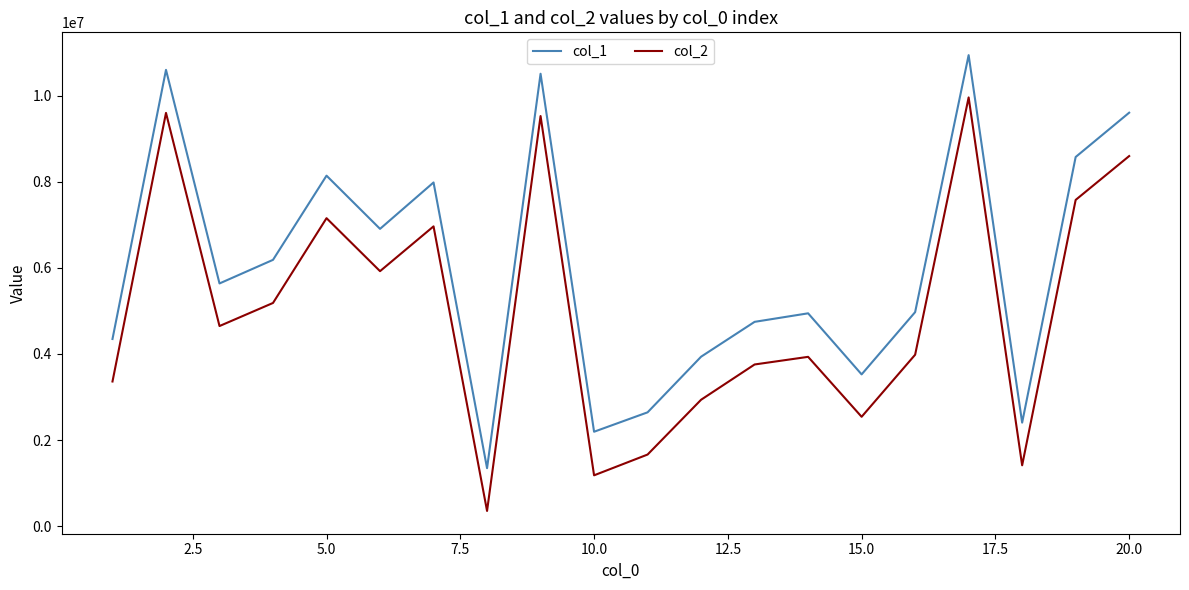

True or false: col_2 and col_1 cross at least once.

False